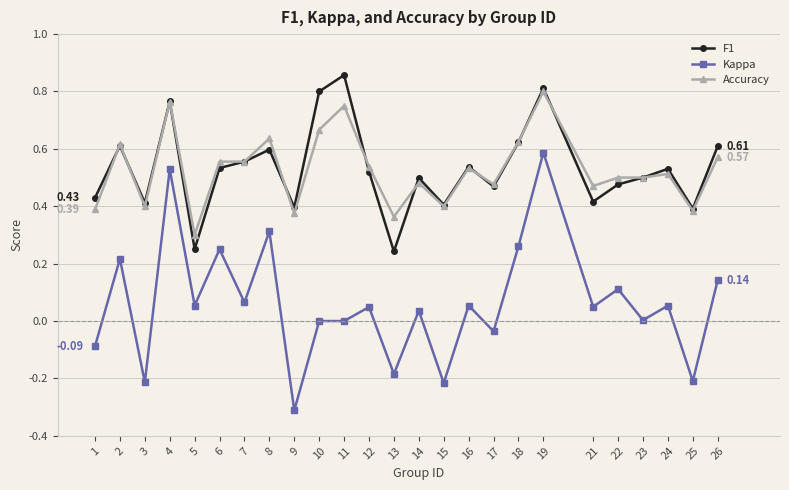

Is it true that F1 equals 0.3 at 5?

True